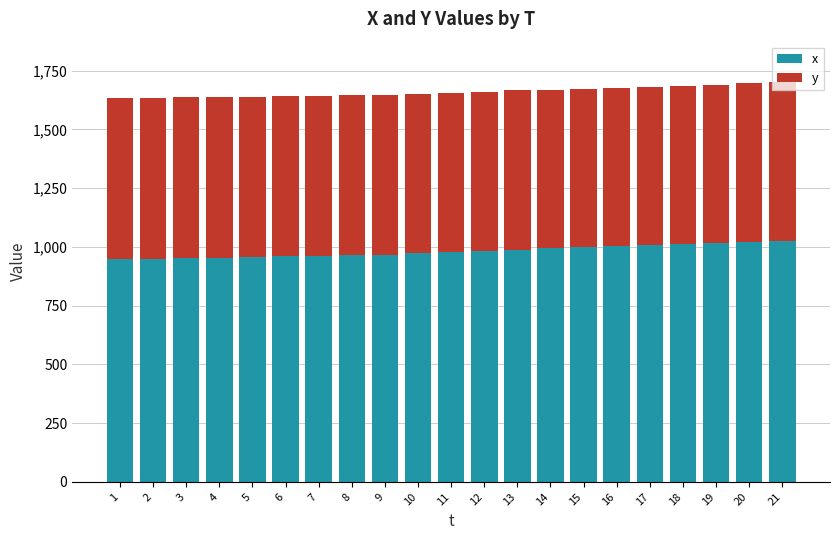

What is the sum of the x values at 2 and 12?

1933.1